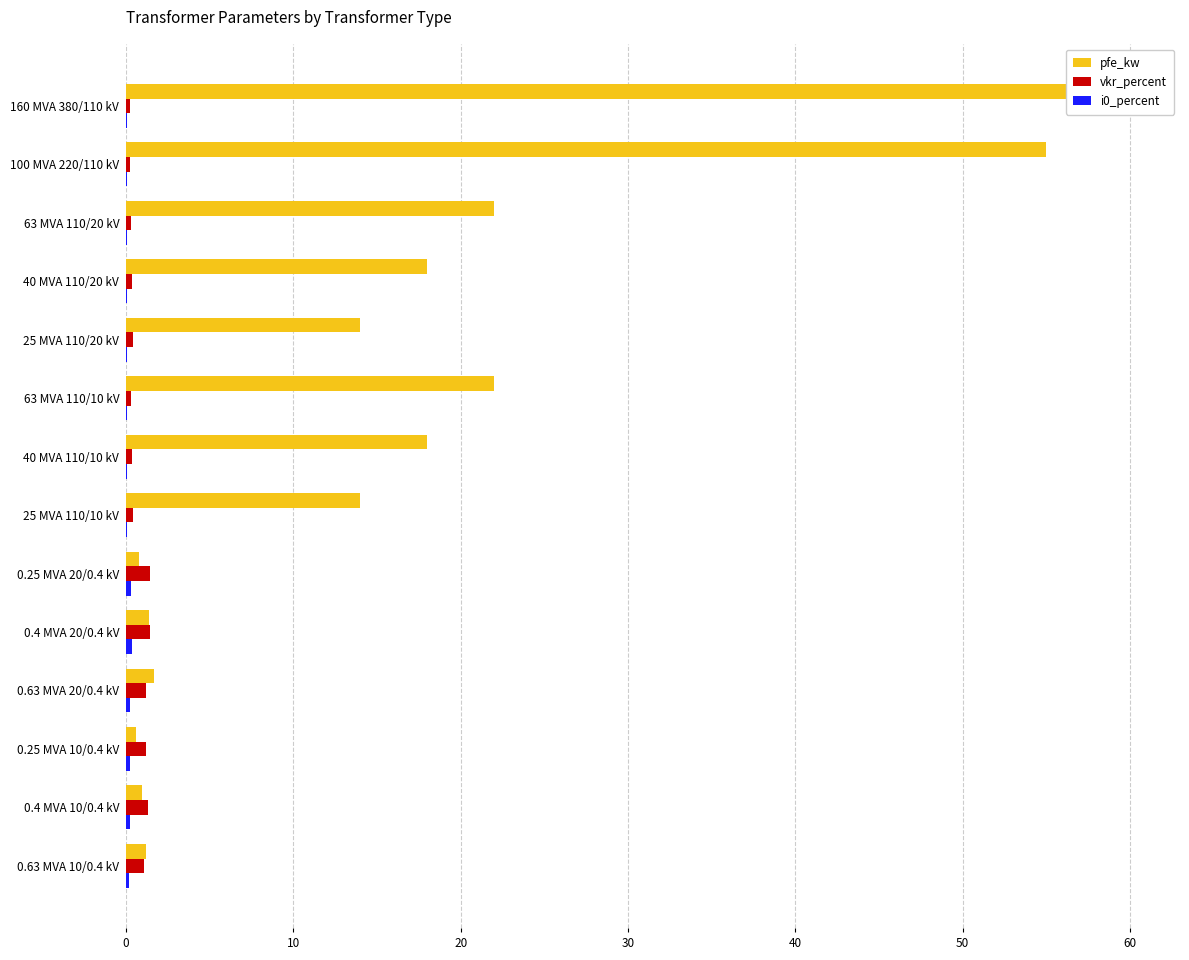

Which series has the largest total across all categories?

pfe_kw